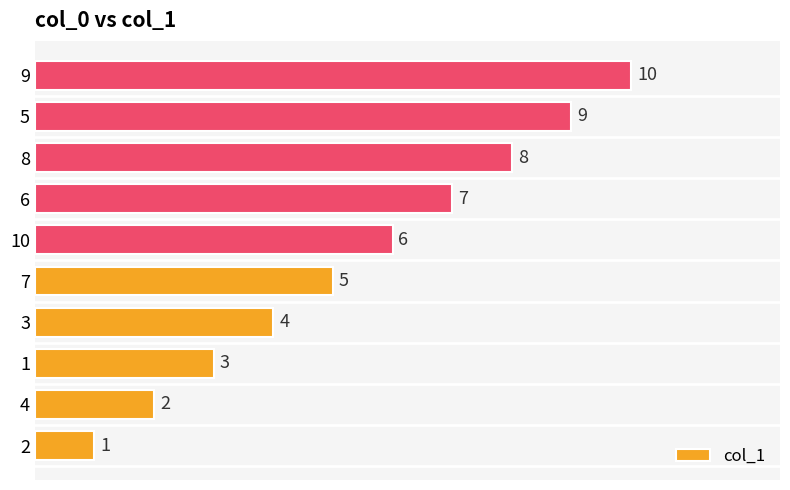

How many bars are there in total?

10